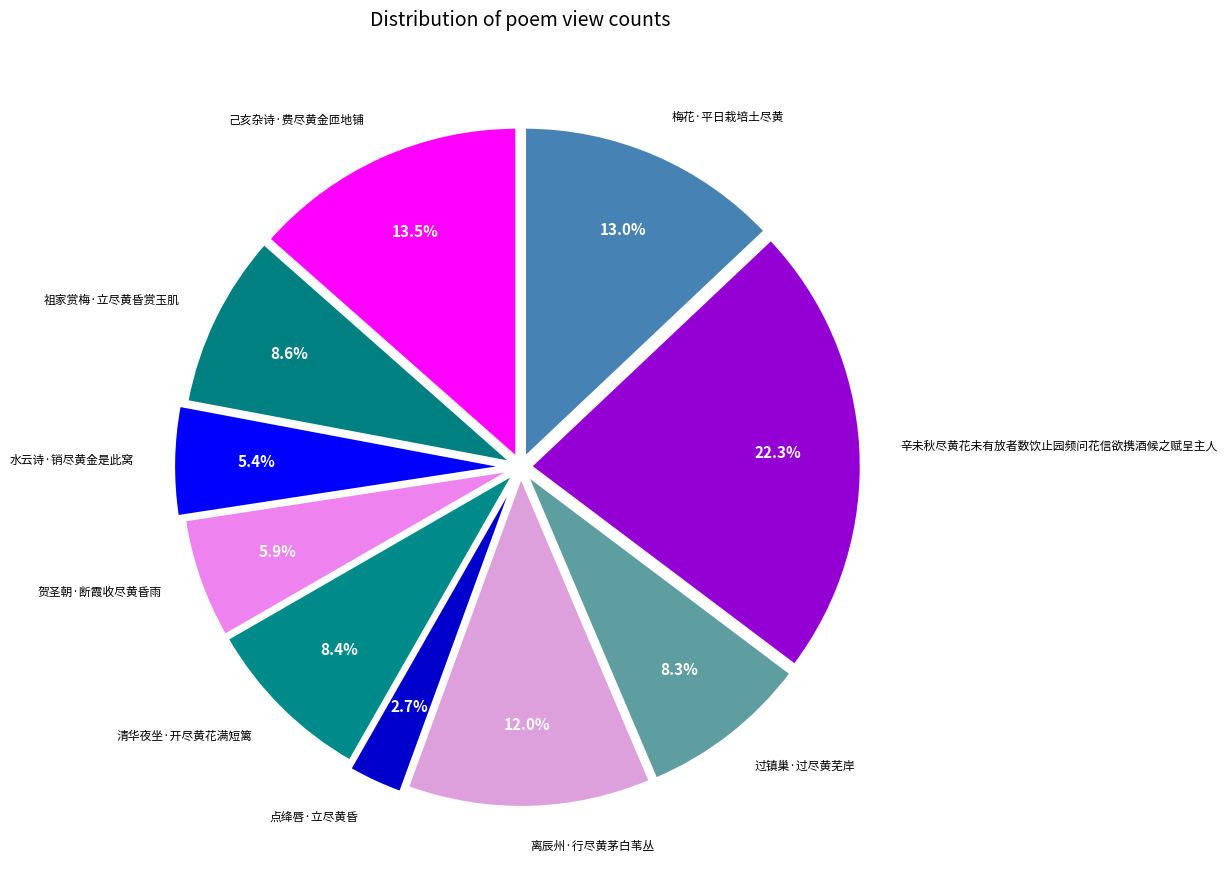

To the nearest percent, what percentage of the pie is 离辰州·行尽黄茅白苇丛?

12%